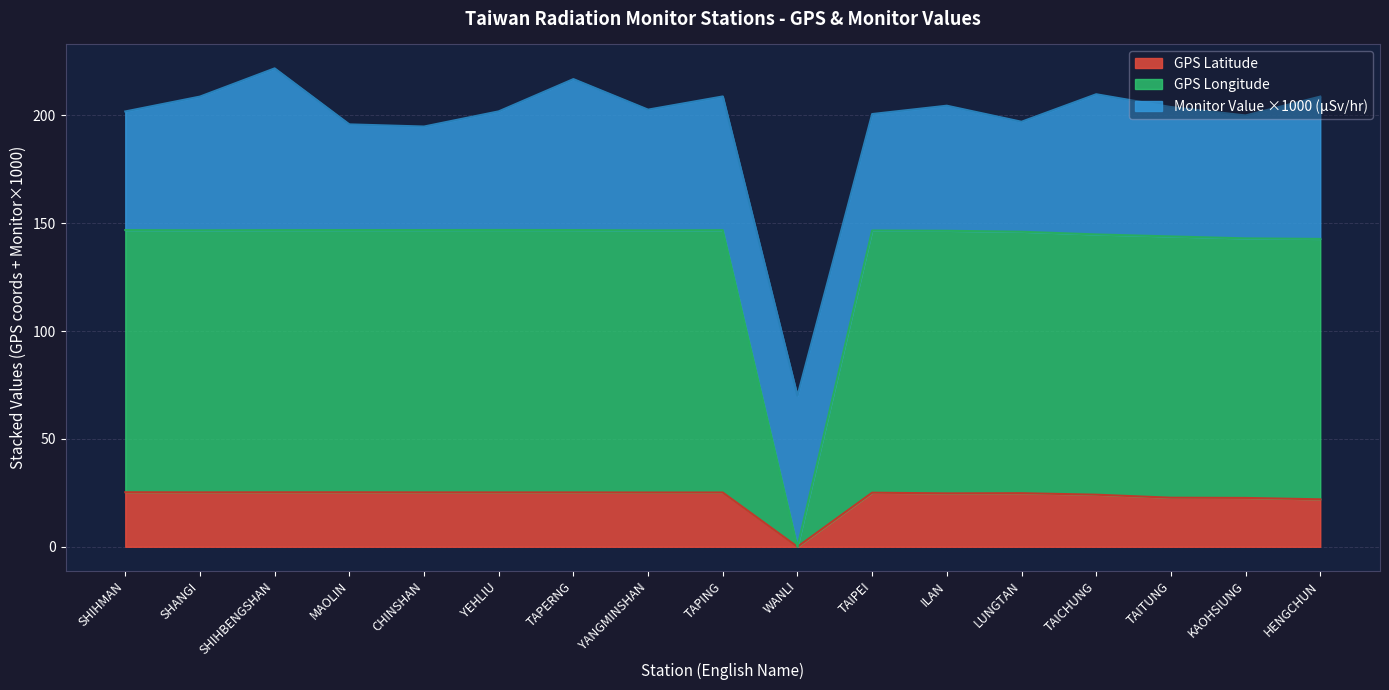

True or false: GPS Longitude and GPS Latitude intersect in this chart.

False